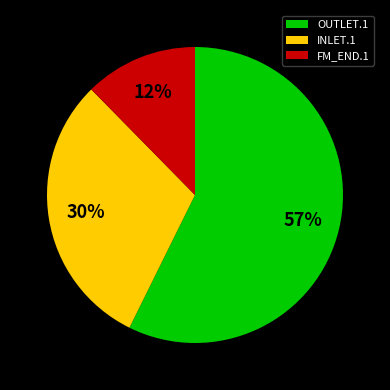

To the nearest percent, what portion does INLET.1 represent?

30%